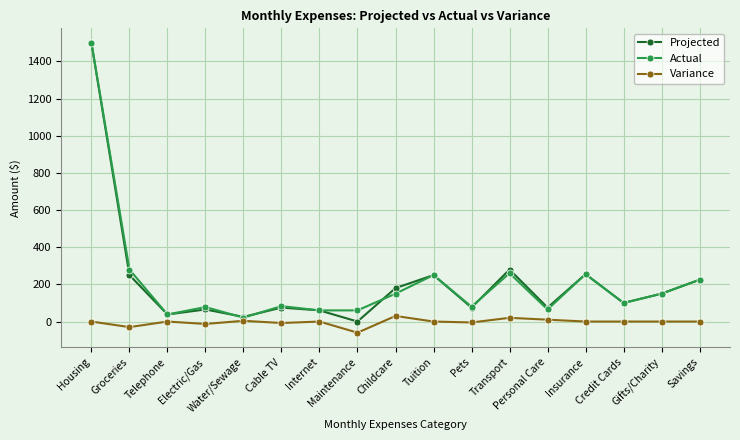

What is the label of the 11th point from the right?

Internet